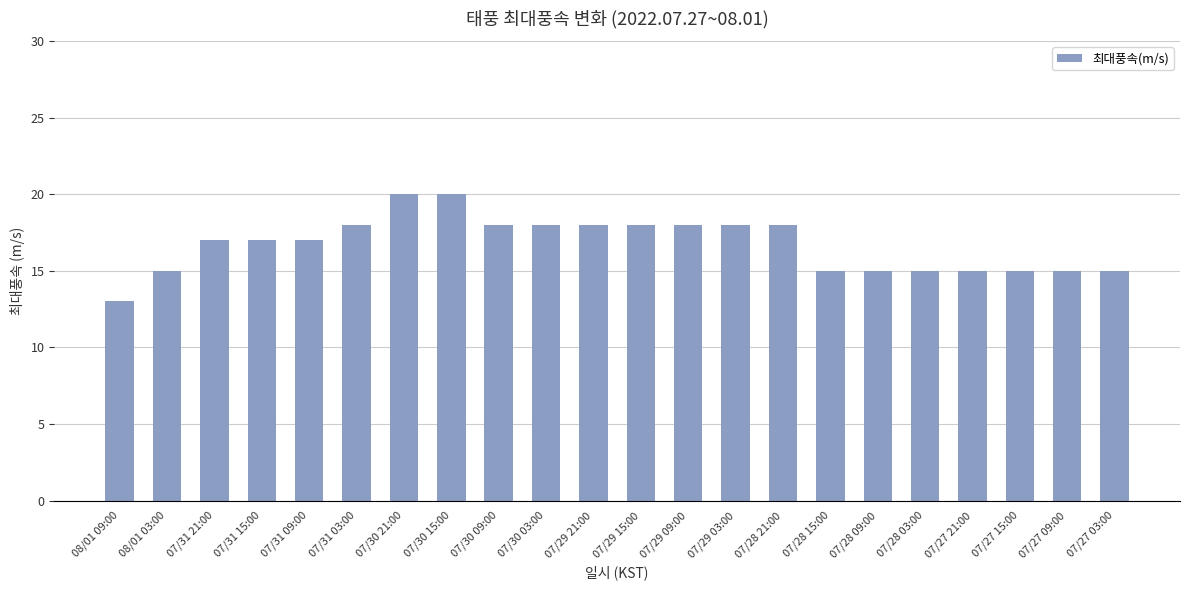

Reading right to left, what are all the values shown in this chart?

15	15	15	15	15	15	15	18	18	18	18	18	18	18	20	20	18	17	17	17	15	13